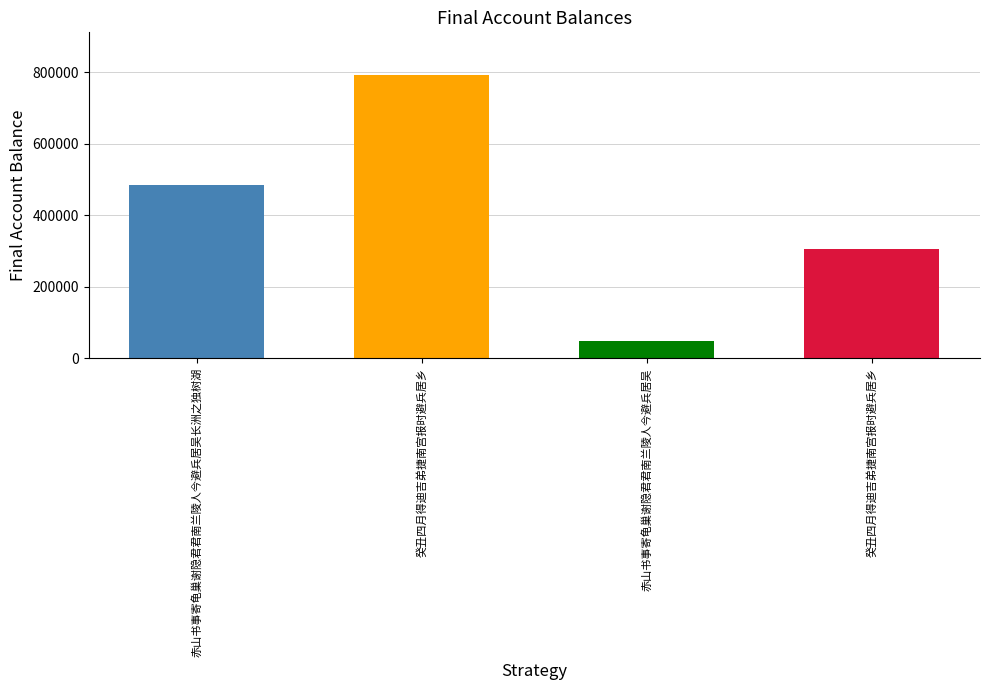

Where does the data first go above 484549?

癸丑四月得迪吉弟捷南宫报时避兵居乡